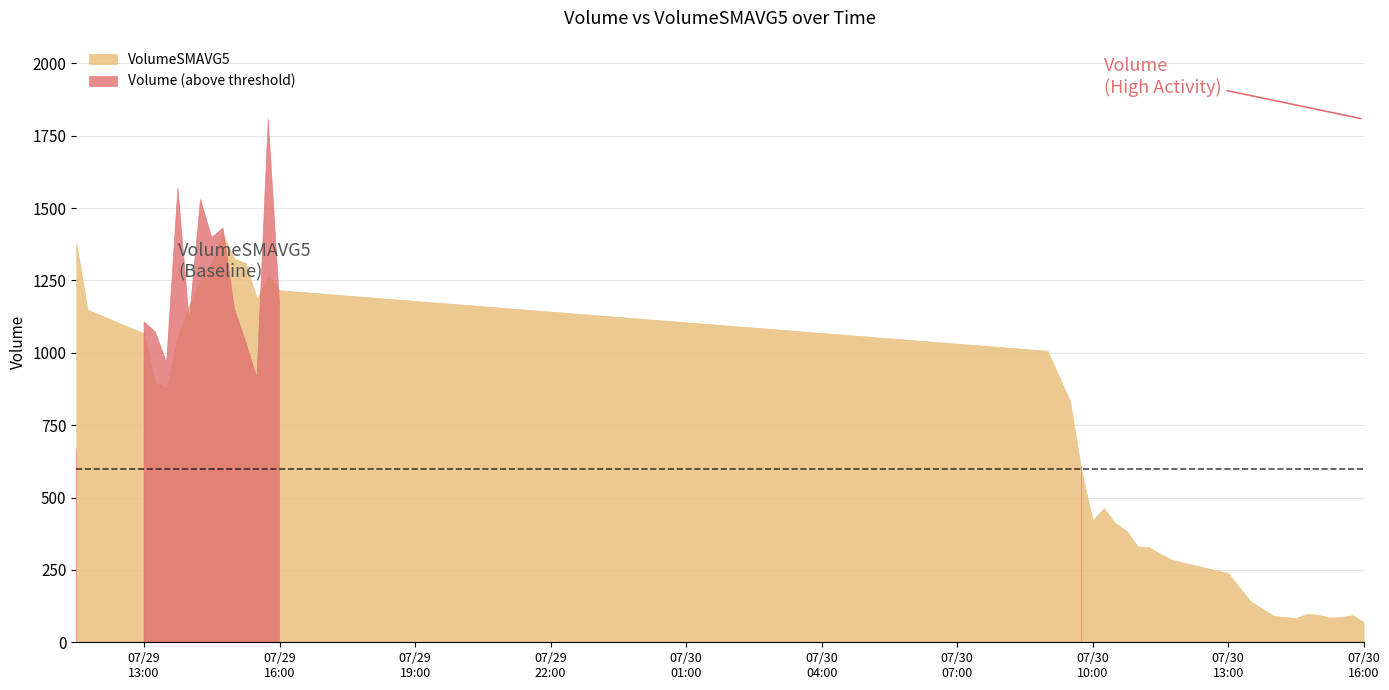

List the series in order of their peak value, lowest first.

VolumeSMAVG5, Volume